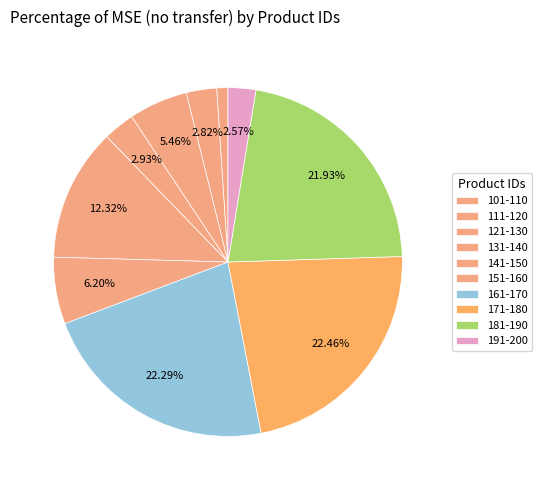

Which slice is the largest?

171-180